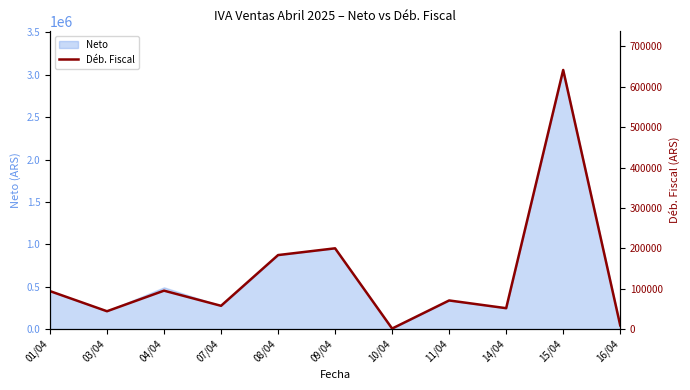

The value at 11/04 is 125228.3. True or false?

False